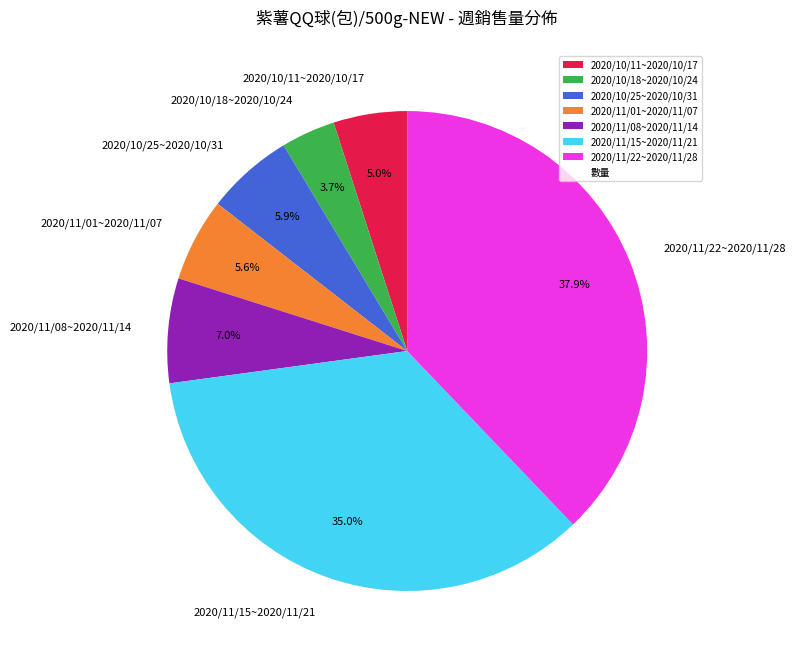

How many segments does this pie chart have?

7